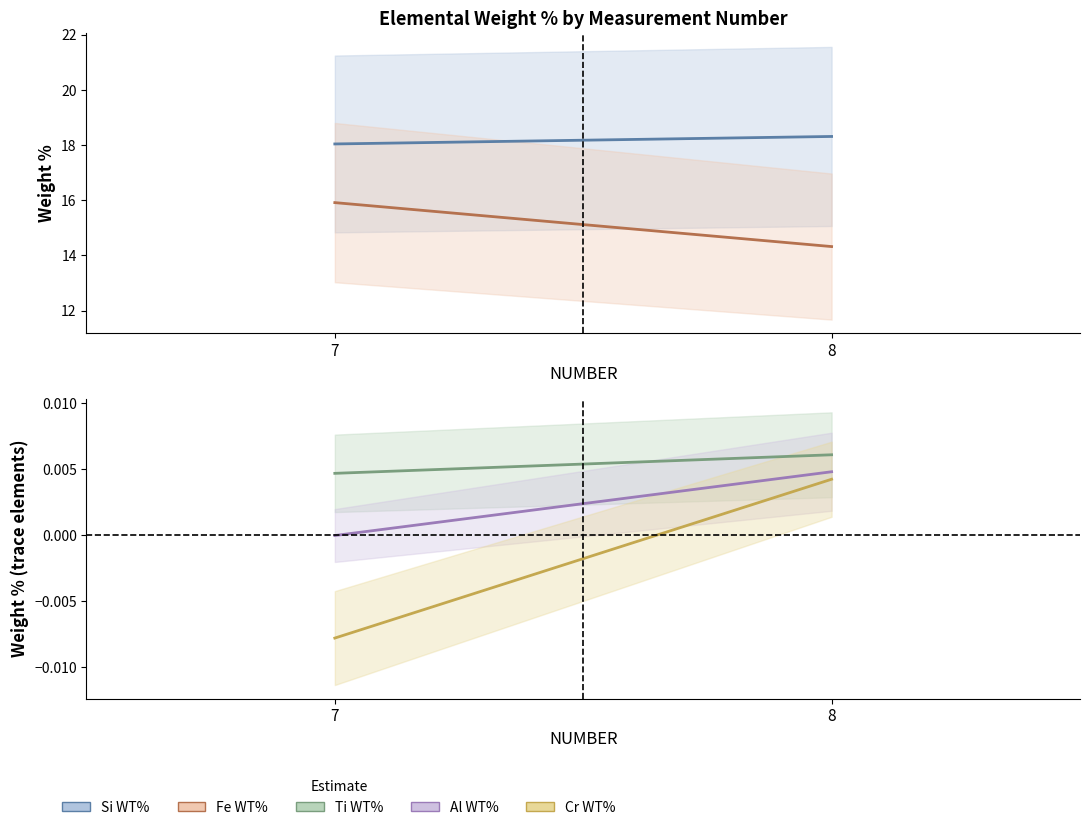

How many values in the Cr WT% series exceed 0?

1